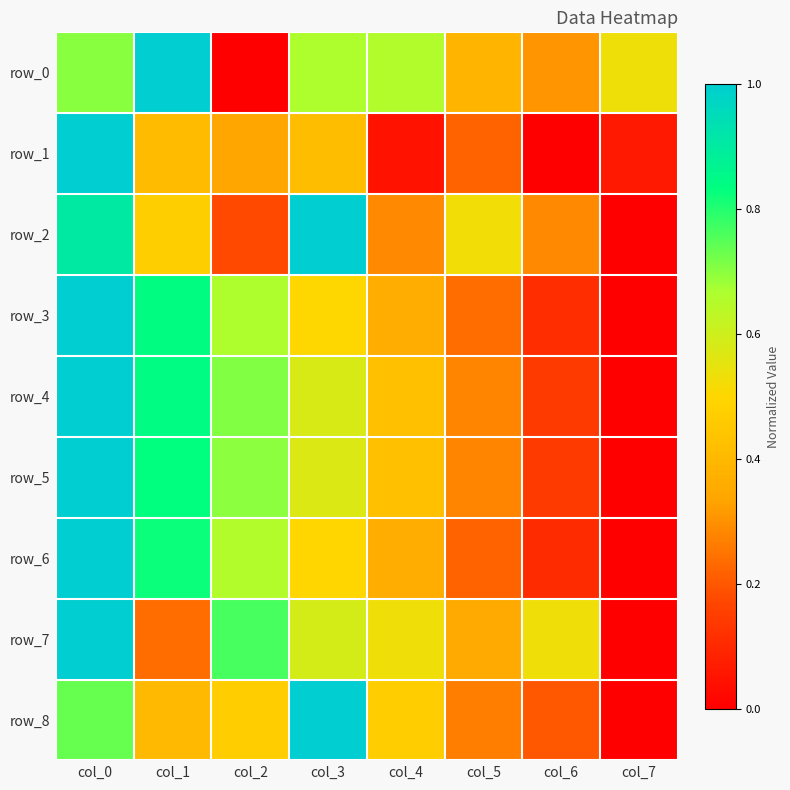

Where is row_2 nearest to the value 0?

col_7